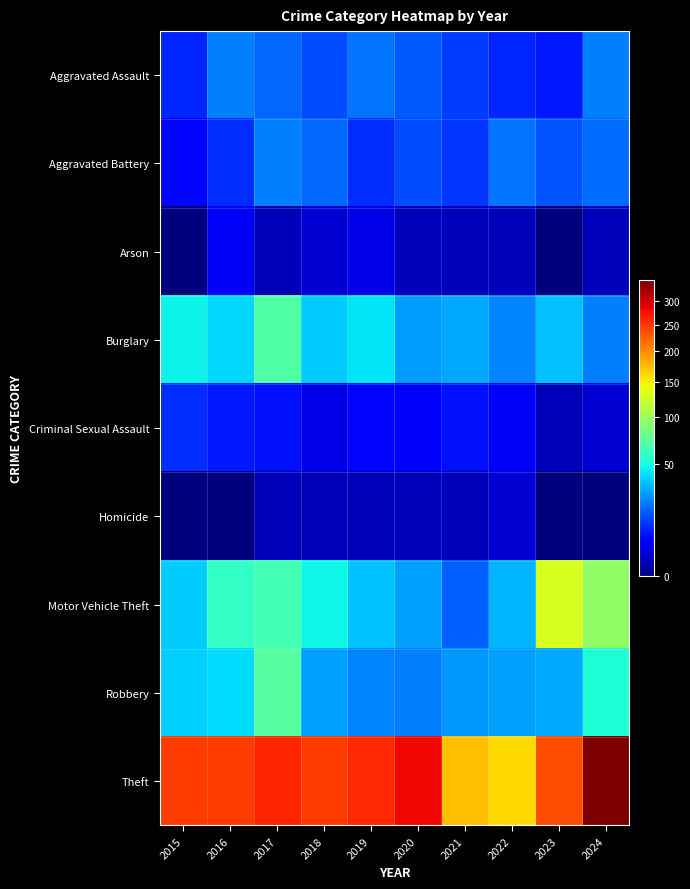

How many distinct data groups are displayed?

9